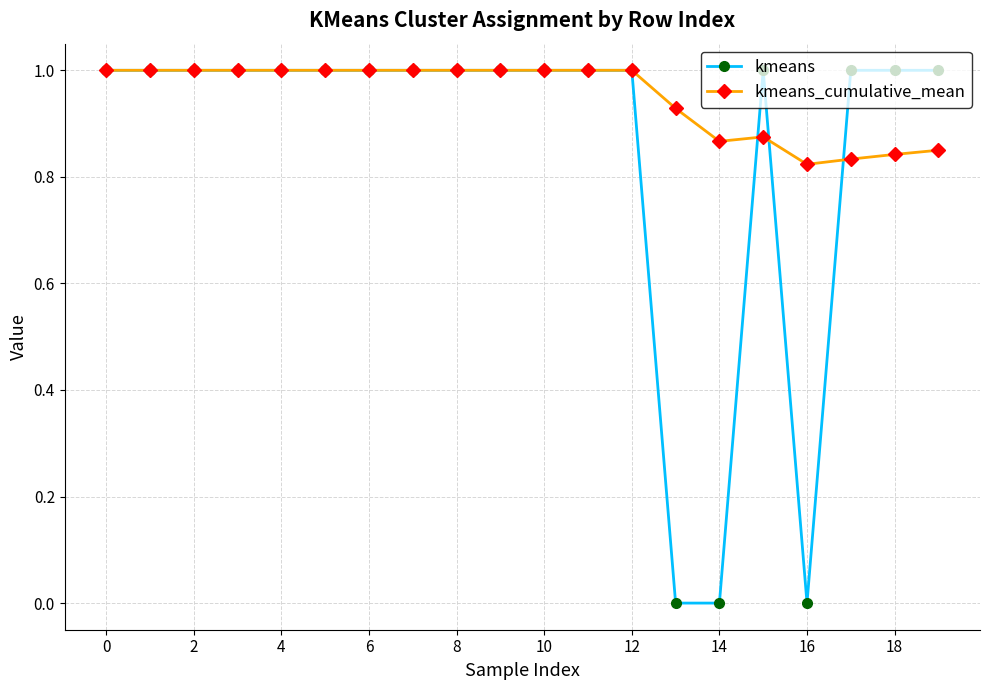

Which series has the largest total across all categories?

kmeans_cumulative_mean